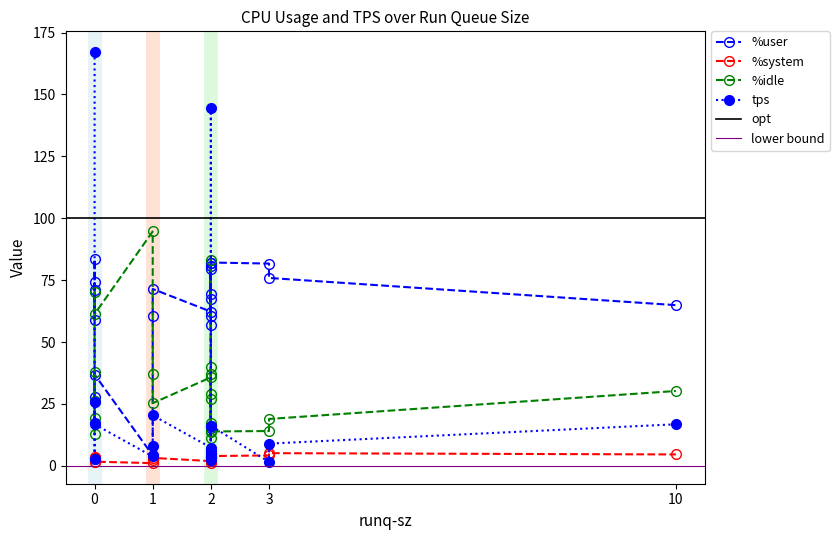

Reading left to right, list all the values displayed in this chart.

%user: 0=74.1	2=80.5	10=64.9	0=59.1	1=71.4	3=81.7	2=79.4	0=83.5	2=81.8	2=57.0	2=62.3	0=70.9	1=60.7	0=27.9	1=4.2	2=60.5	2=67.3	2=69.2	2=82.1	3=75.9	0=36.9	2=15.4
%system: 0=3.3	2=5.2	10=4.6	0=3.1	1=3.2	3=4.2	2=3.4	0=3.6	2=4.6	2=3.0	2=1.9	0=3.0	1=2.3	0=1.5	1=1.1	2=2.2	2=3.6	2=3.7	2=4.0	3=5.1	0=1.7	2=1.3
%idle: 0=19.4	2=11.4	10=30.2	0=37.8	1=25.3	3=14.1	2=17.2	0=12.9	2=13.6	2=39.9	2=35.8	0=26.1	1=37.0	0=70.2	1=94.7	2=37.3	2=29.0	2=27.0	2=13.9	3=18.9	0=61.3	2=83.3
tps: 0=167.2	2=144.6	10=16.8	0=2.8	1=20.4	3=1.6	2=5.2	0=2.8	2=16.2	2=6.2	2=7.4	0=17.4	1=8.0	0=25.8	1=3.8	2=3.6	2=3.4	2=2.2	2=16.2	3=9.0	0=16.8	2=4.0